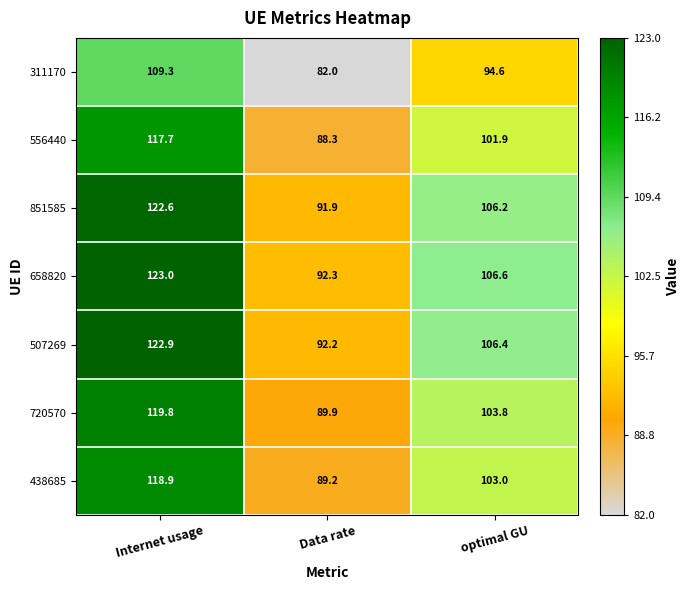

What is the total value across all series at optimal GU?

722.5